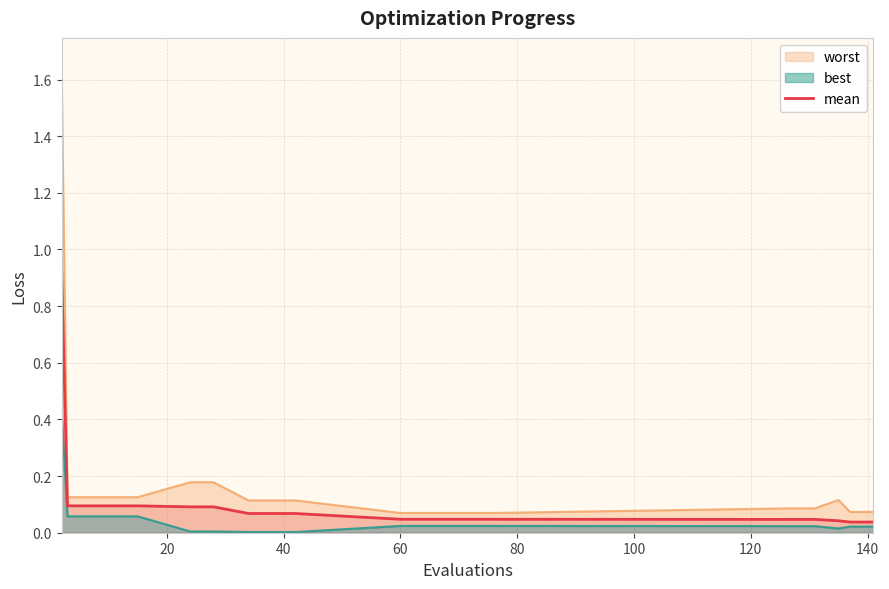

What is the value of the 7th point from the left?

0.1